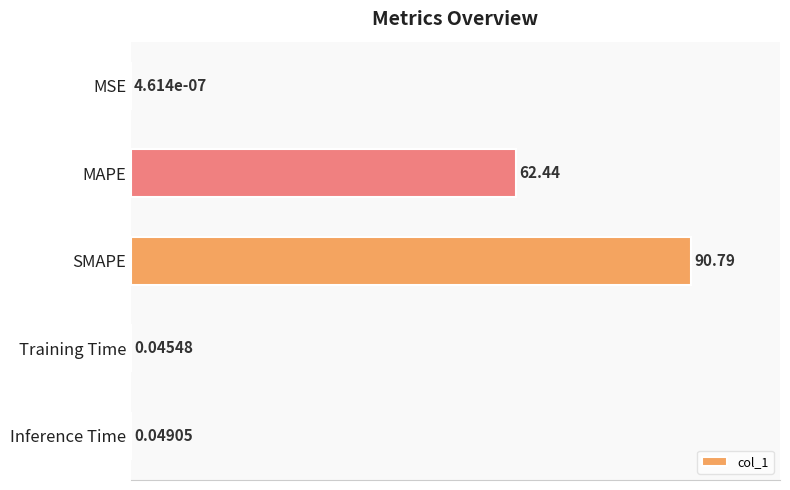

Where is the data nearest to the value 47?

MAPE